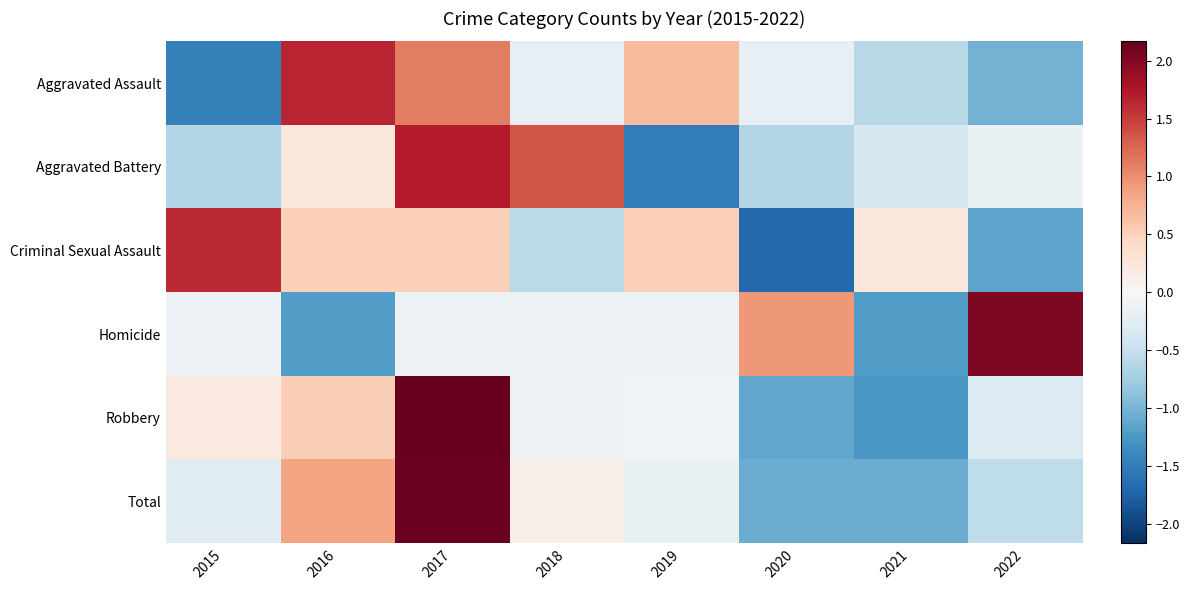

How many distinct data groups are displayed?

6